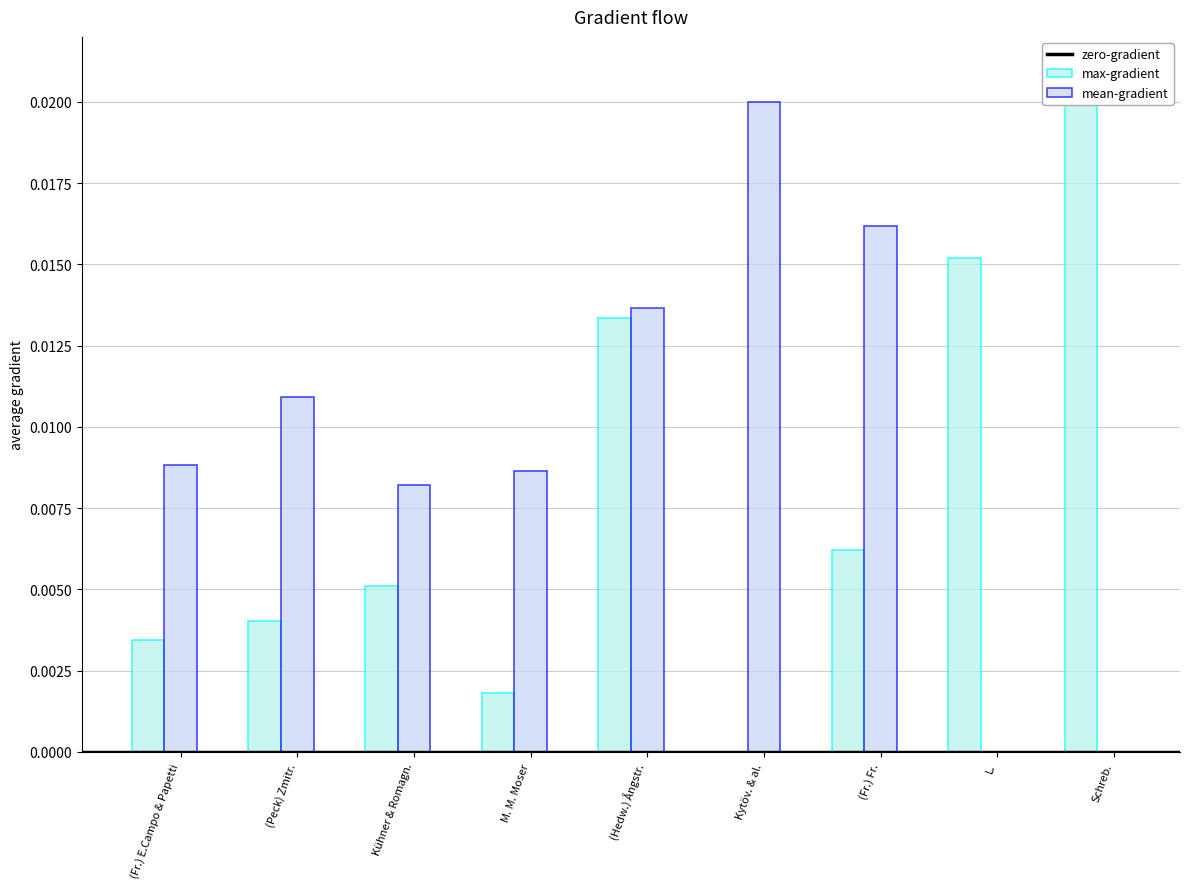

The mean-gradient series shows -0.0 at L.. True or false?

False